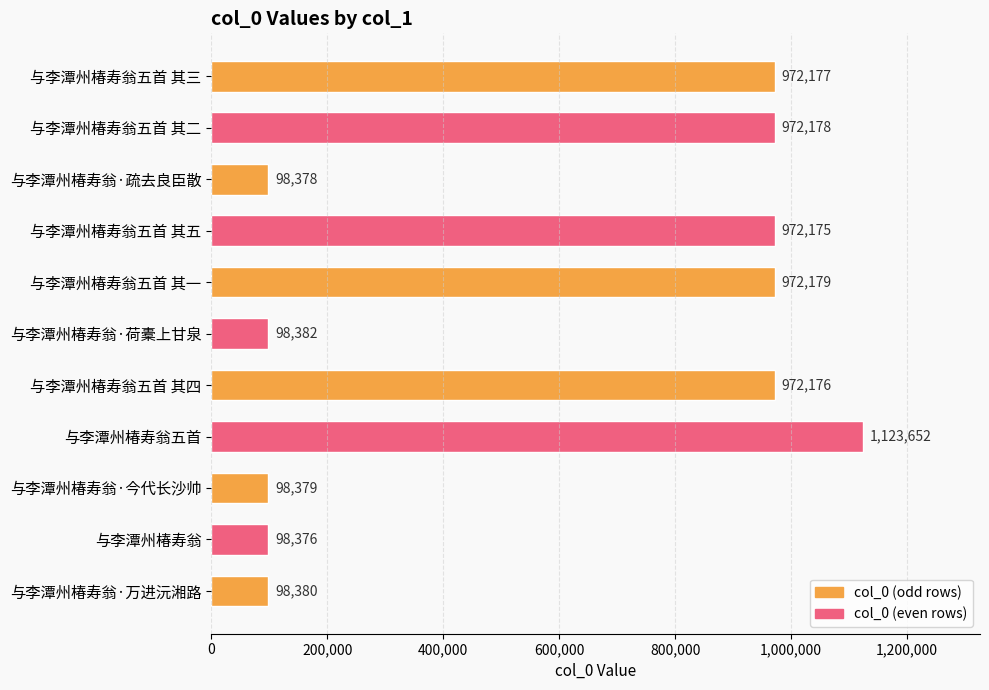

Are the bars grouped side by side (vs. stacked)?

No